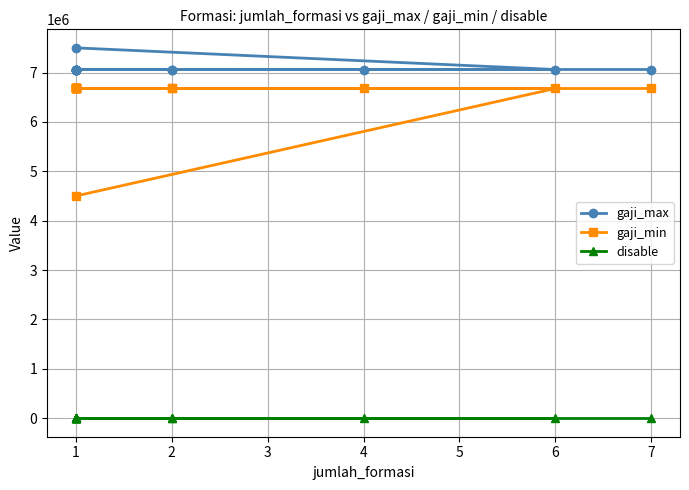

How many disable values are between 0 and 1?

15